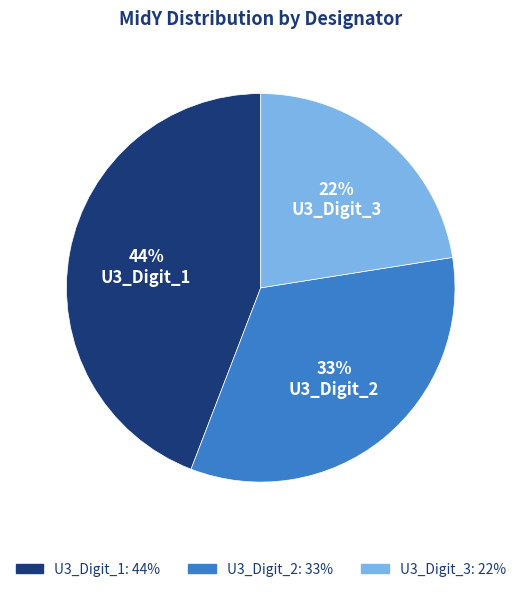

To the nearest percent, what is the difference between the largest and smallest slice percentages?

22%